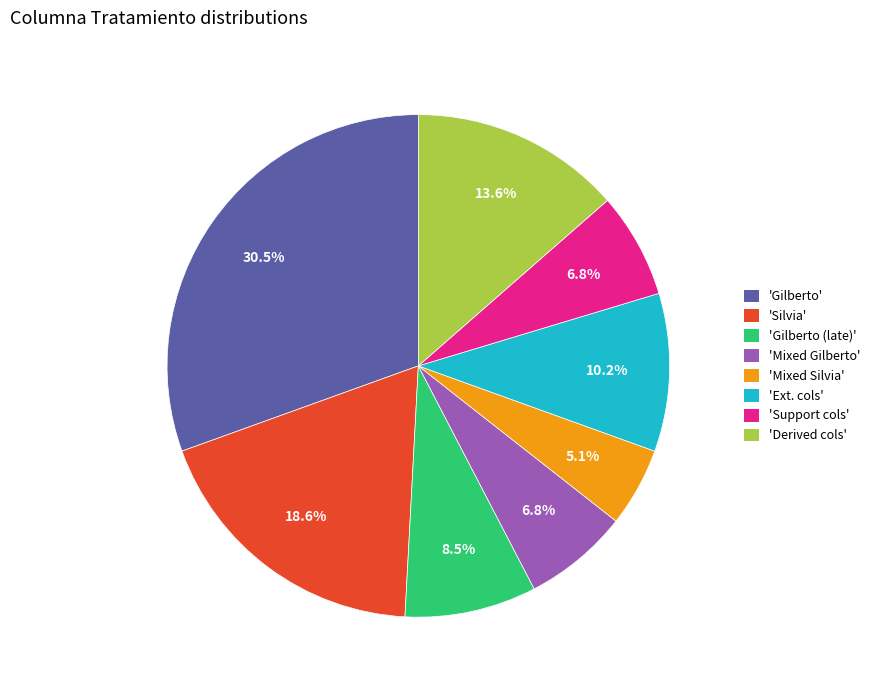

How many slices are in this pie chart?

8